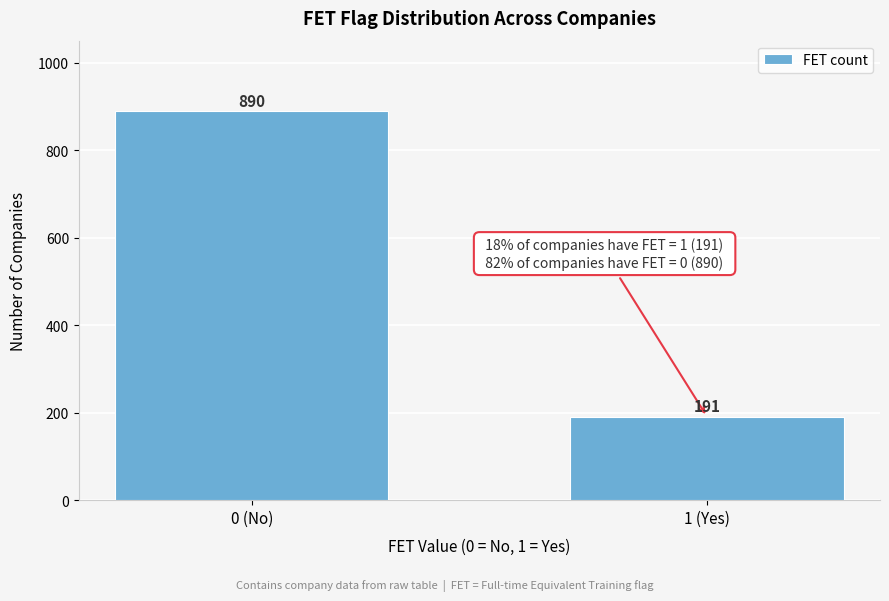

Reading left to right, transcribe all the data shown in this chart.

0 (No)=890	1 (Yes)=191